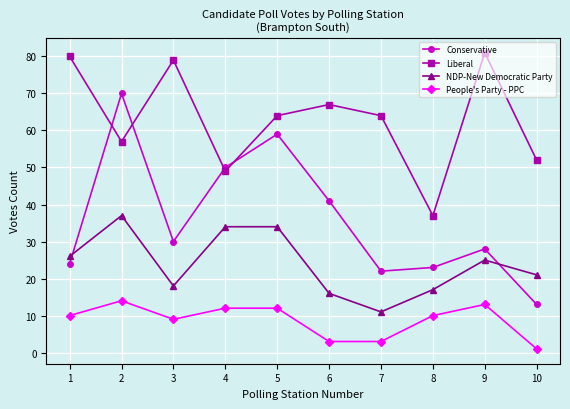

Is it true that NDP-New Democratic Party equals 37 at 1?

False